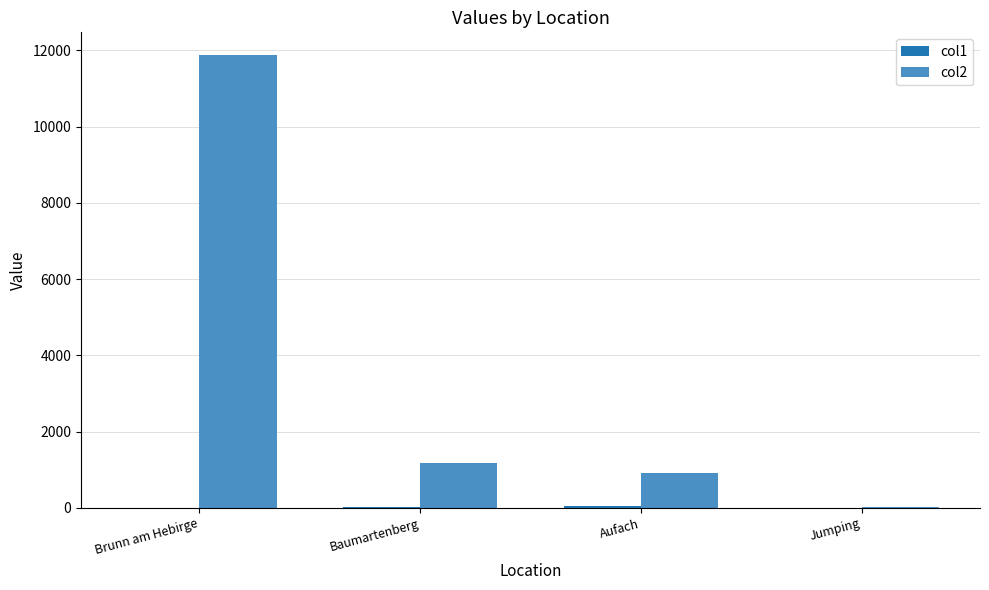

What is the sum of all col2 values?

13980.1